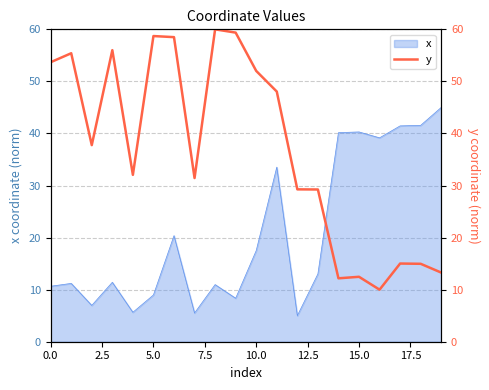

What is the greatest value displayed?

60.0